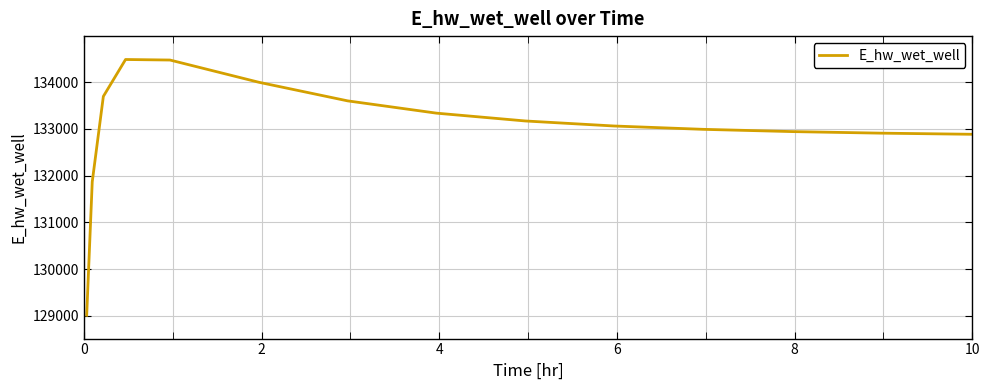

What is the maximum value shown in the chart?

134482.2